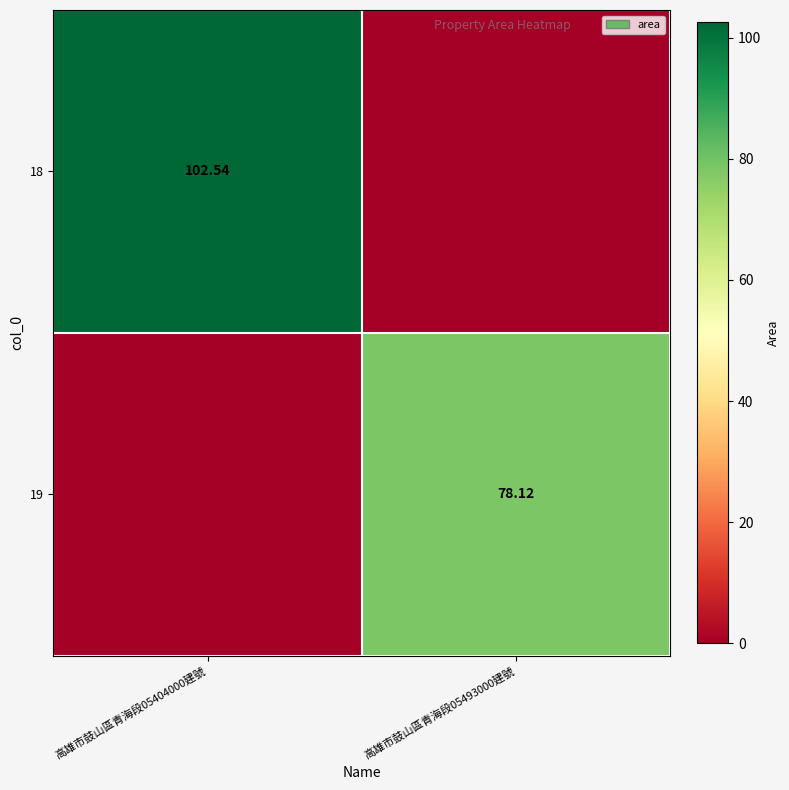

List the labels in order of 19 value, smallest first.

高雄市鼓山區青海段05404000建號, 高雄市鼓山區青海段05493000建號